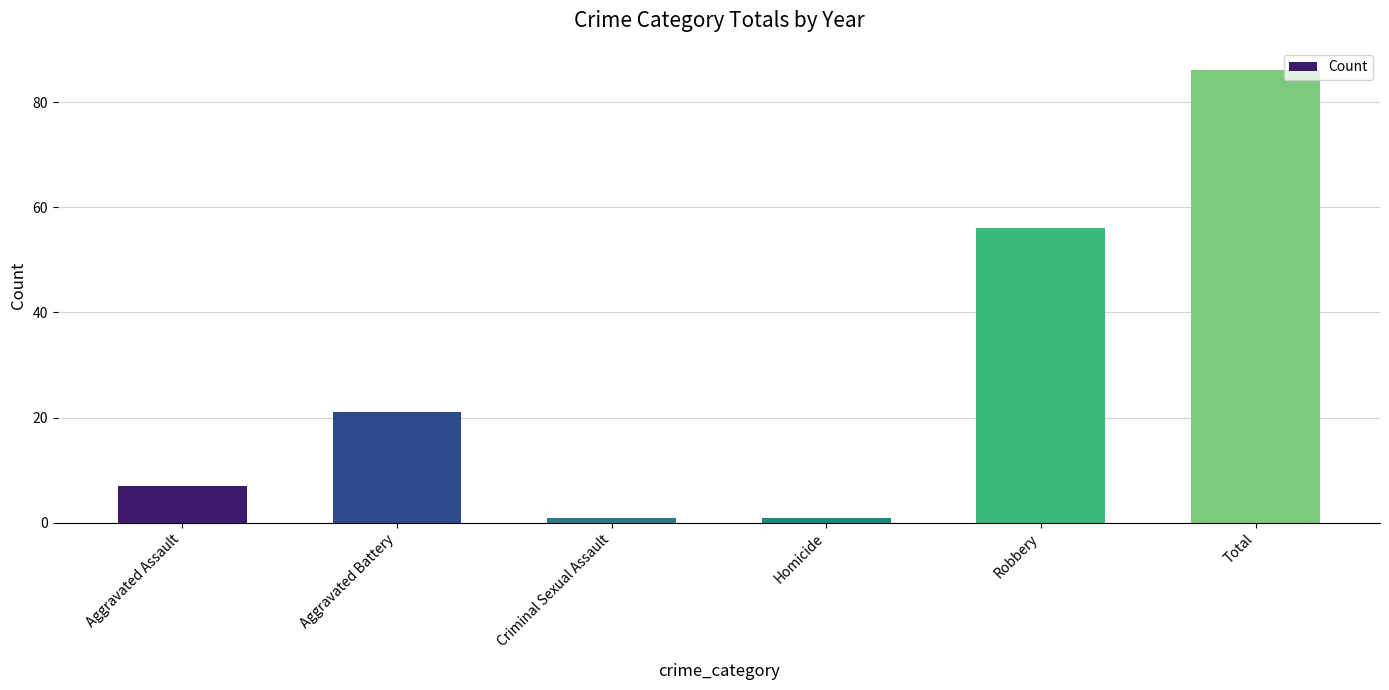

How many values are below 21?

3